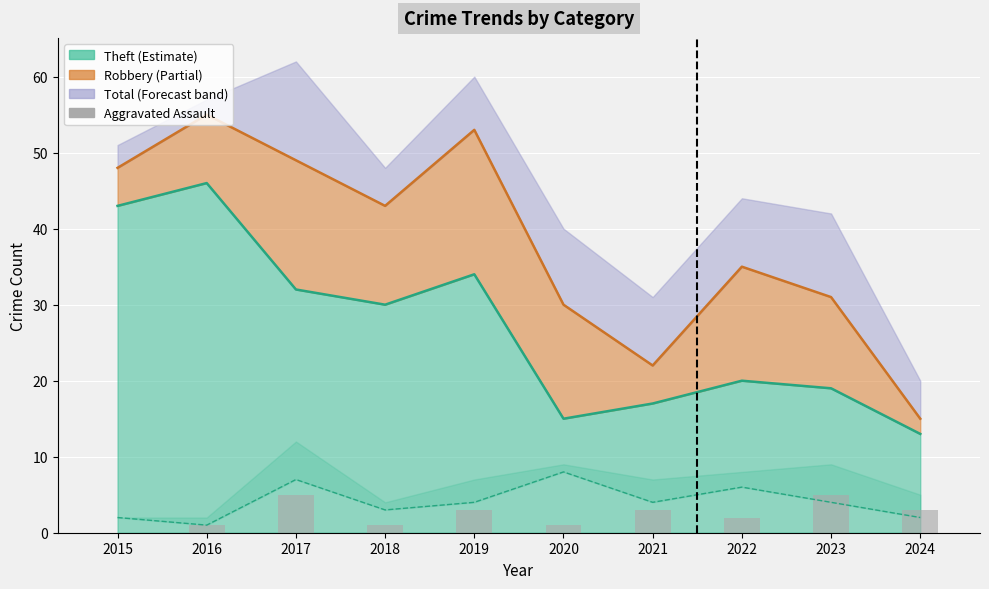

What is the sum of all values?

24